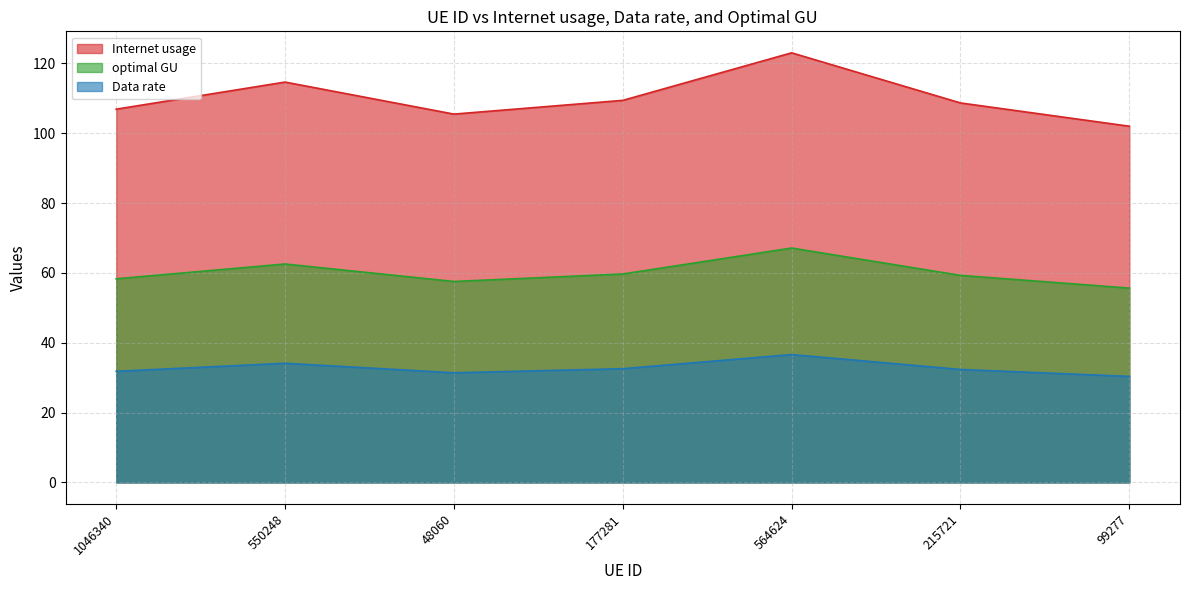

What is the highest value of the optimal GU series?

67.1